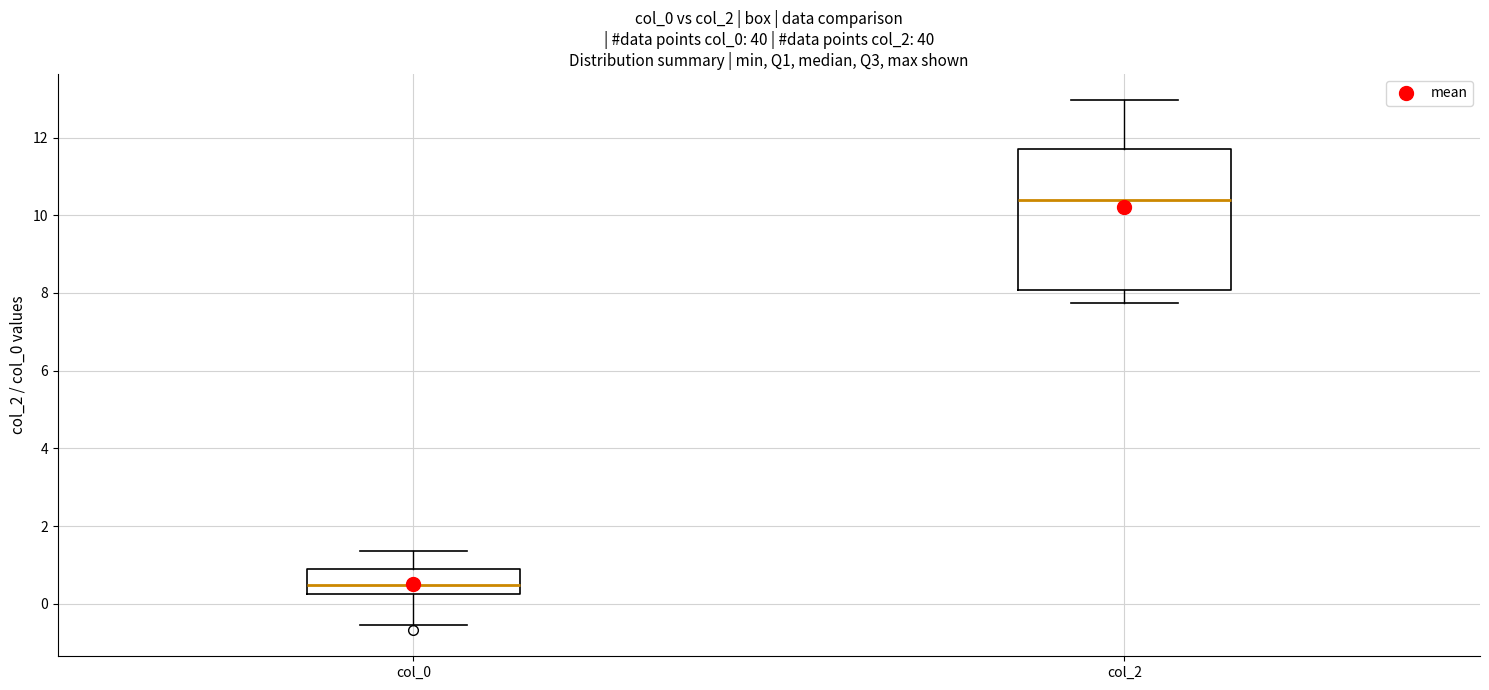

Where is the lower edge of the box for col_0 on the y-axis? The values are not printed on the chart, so give them approximately, as read against the axis.

0.2